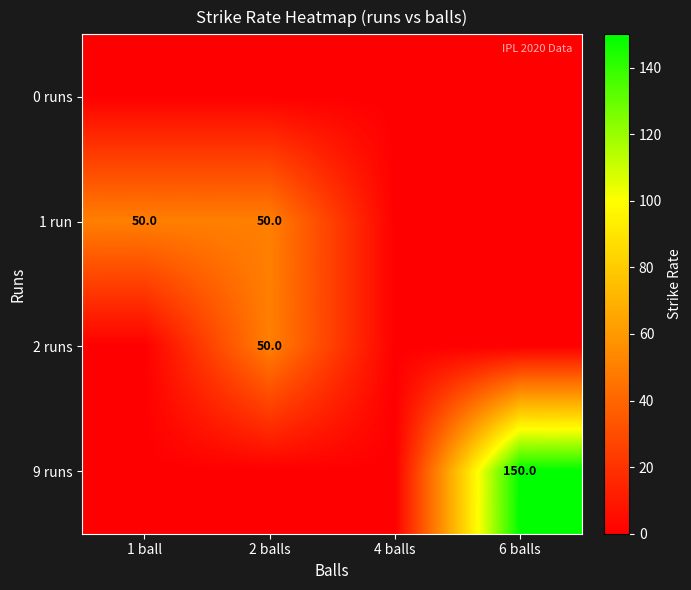

Is it true that 9 runs equals 211 at 6 balls?

False